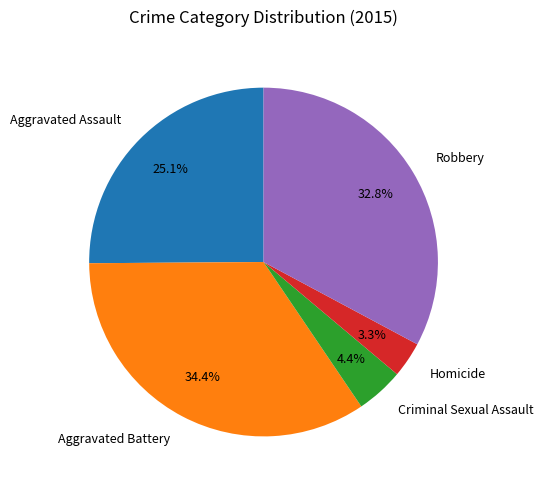

Which category has the biggest portion of the pie?

Aggravated Battery